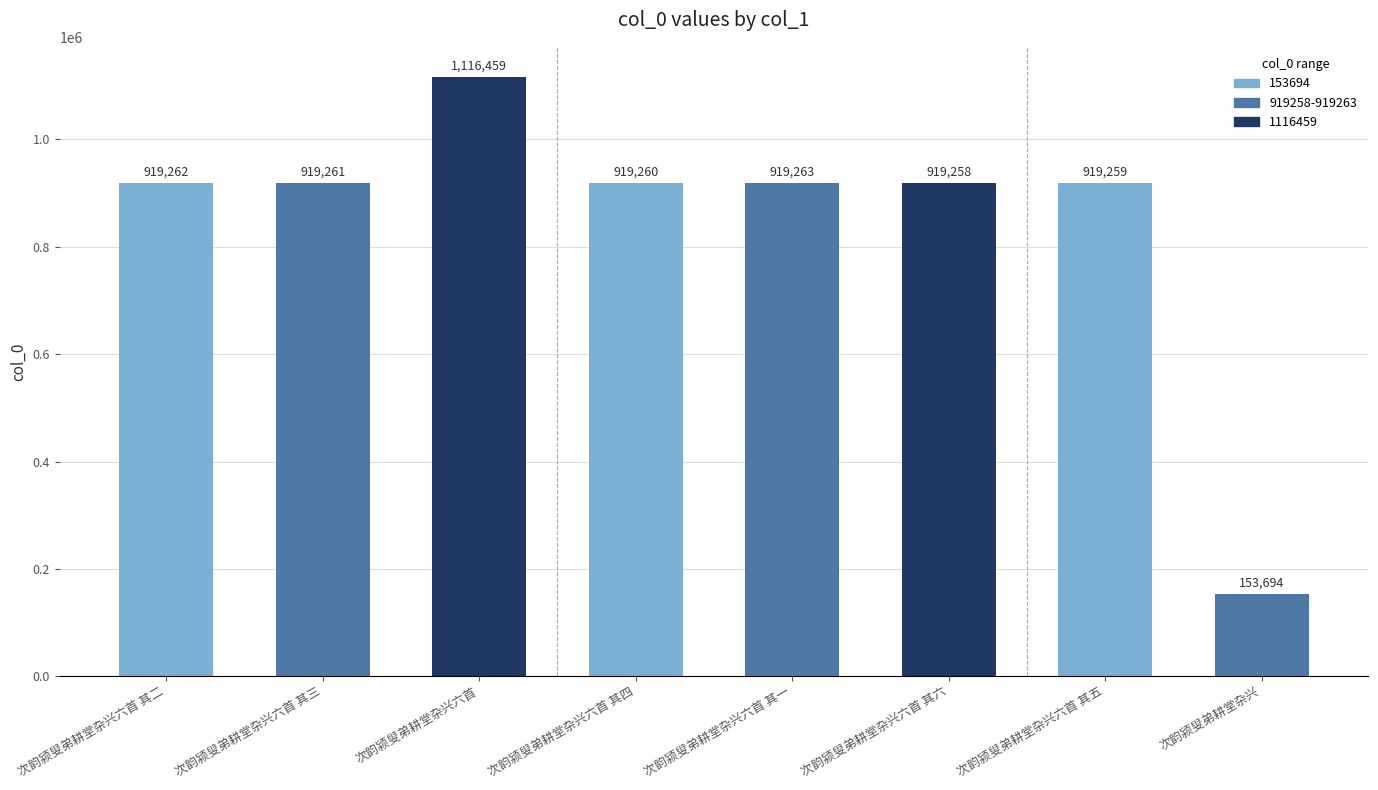

What is the smallest value displayed?

153694